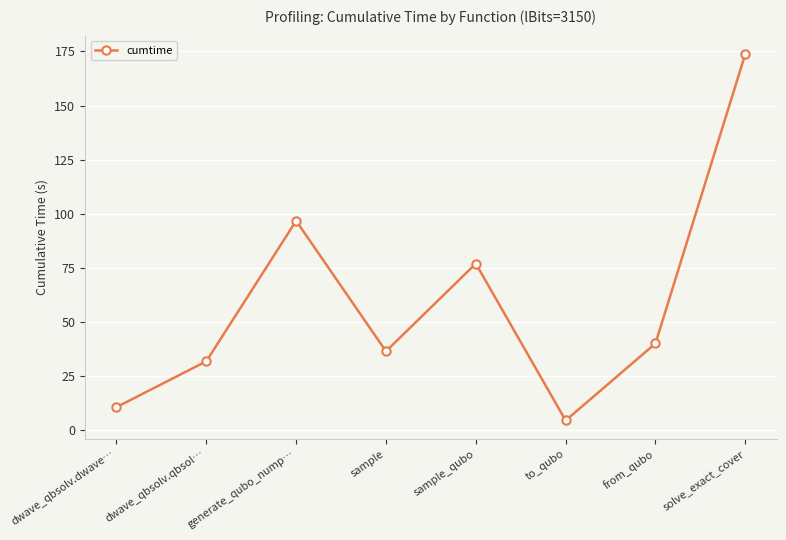

How many values are below 40?

4